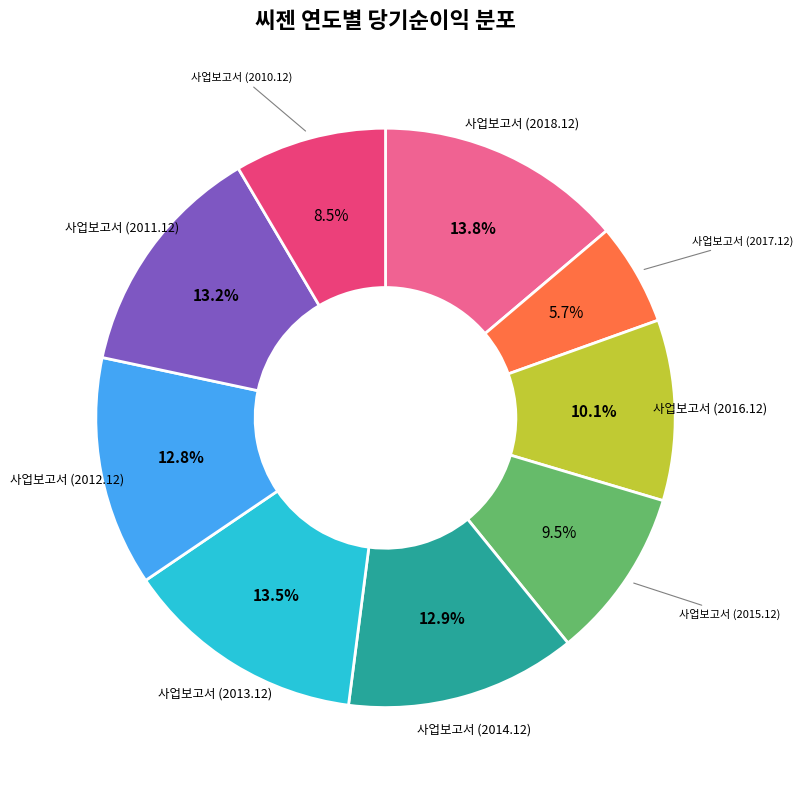

Is there a majority slice in this chart?

No